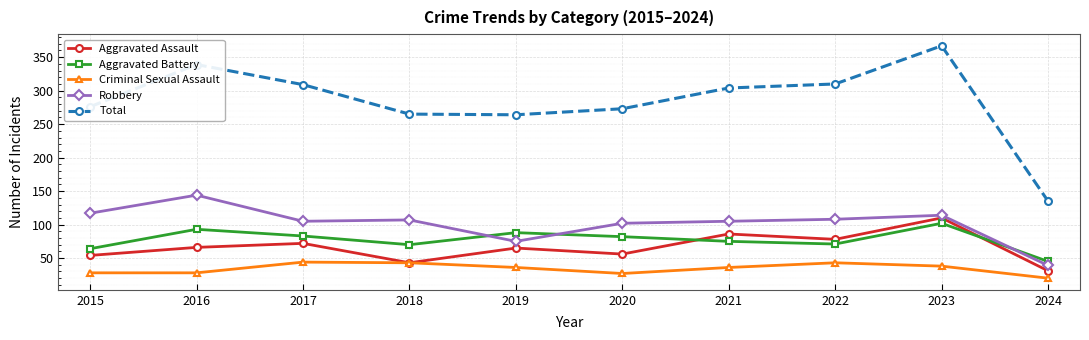

True or false: Total has a value of 492 at 2022.

False